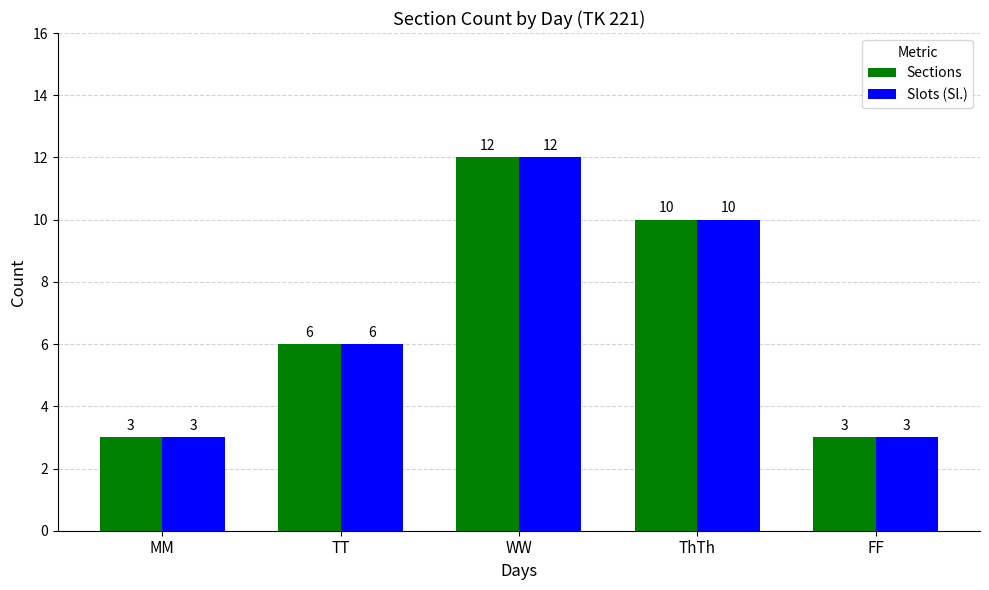

What is the total value across all series at MM?

6